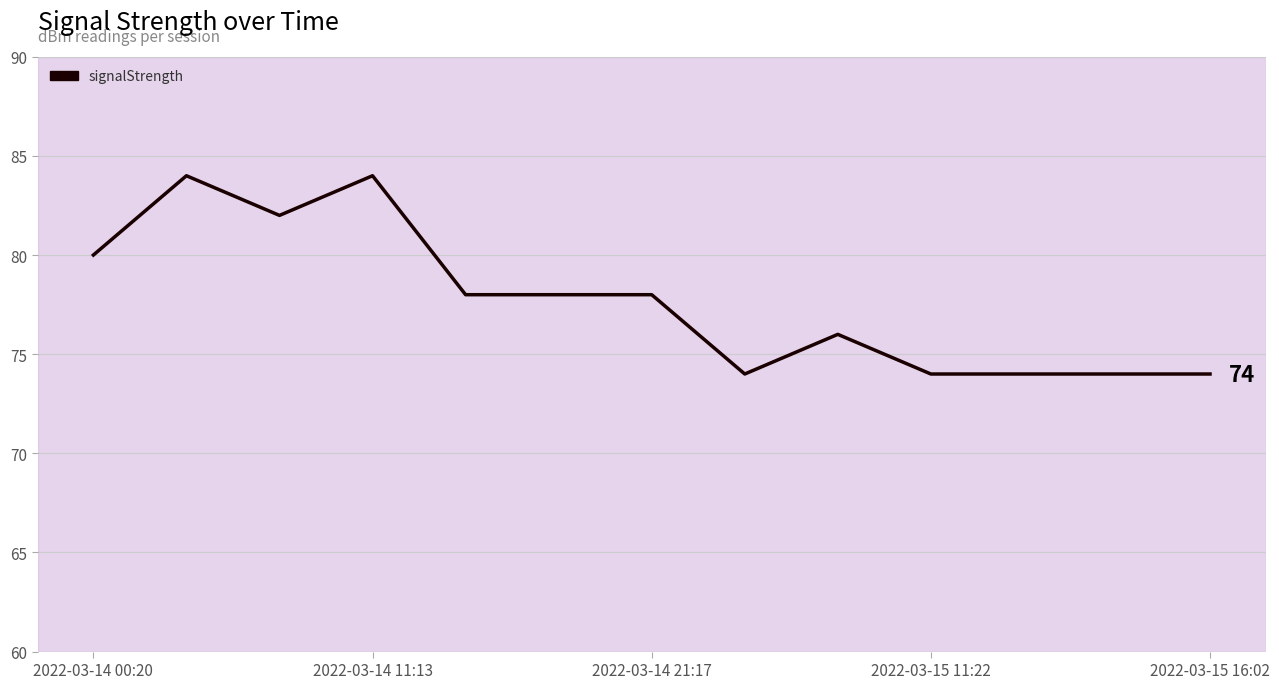

What is the greatest value displayed?

84